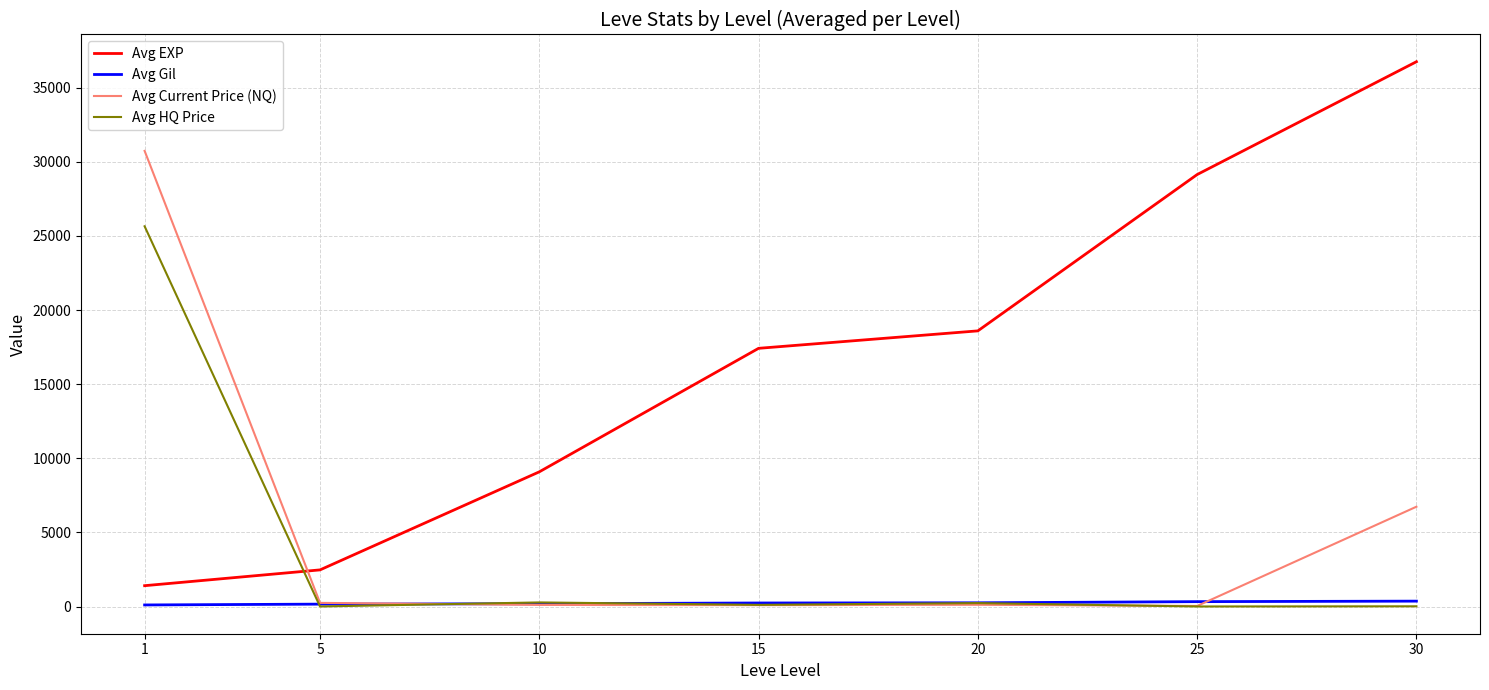

True or false: Avg EXP and Avg HQ Price intersect in this chart.

True